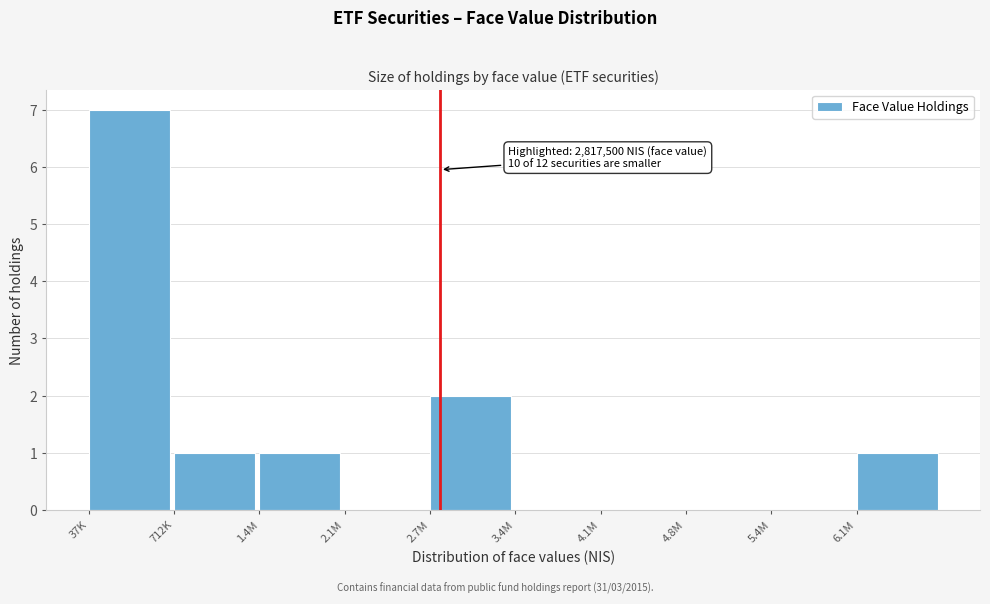

Reading right to left, what are all the values shown in this chart?

6.1M=1	5.4M=0	4.8M=0	4.1M=0	3.4M=0	2.7M=2	2.1M=0	1.4M=1	712K=1	37K=7